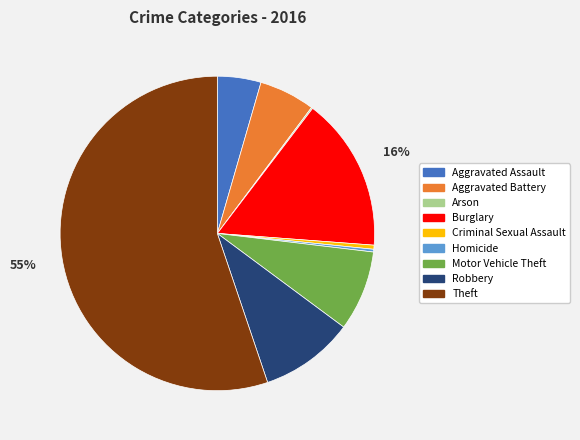

Approximately how many times larger is the value at Aggravated Assault compared to Homicide?

16.0